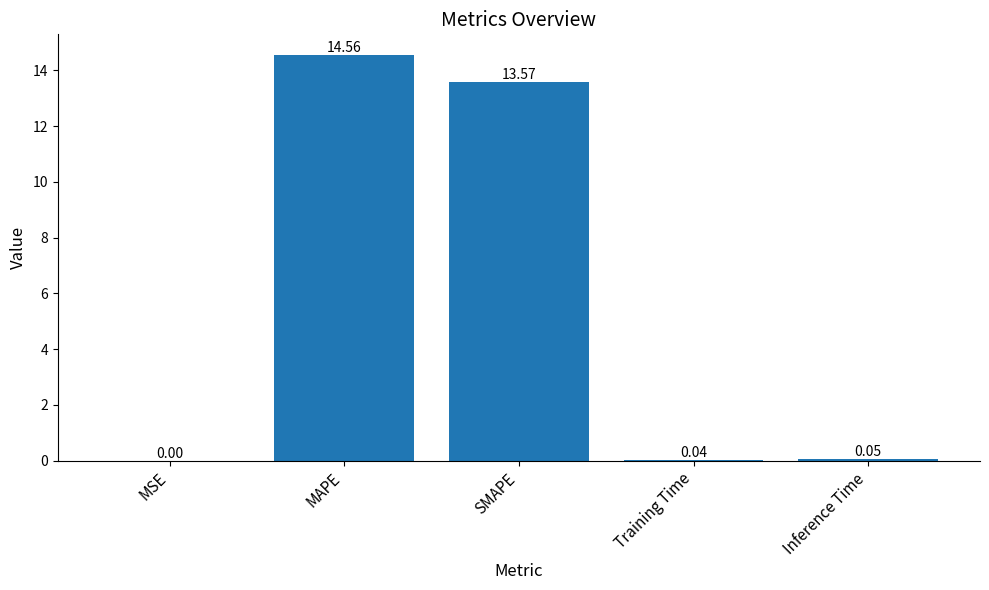

What is the sum of the values at Training Time and MAPE?

14.6